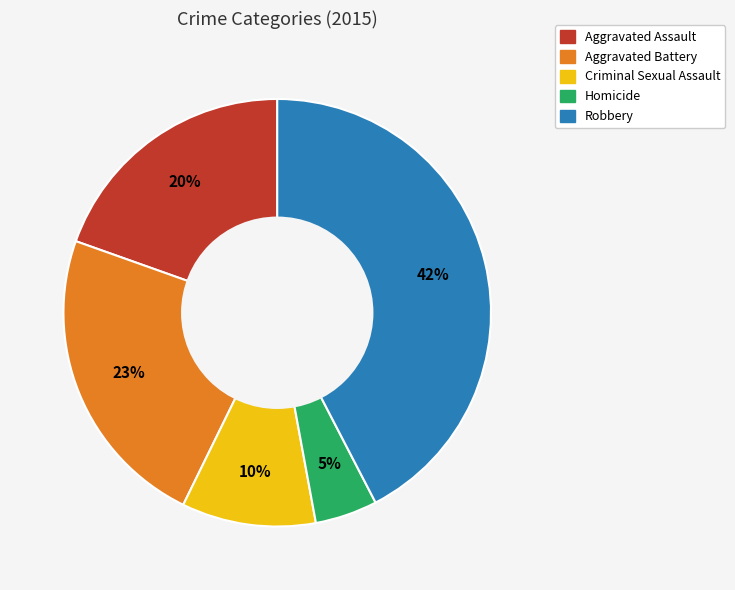

Between Aggravated Assault and Robbery, which is larger?

Robbery